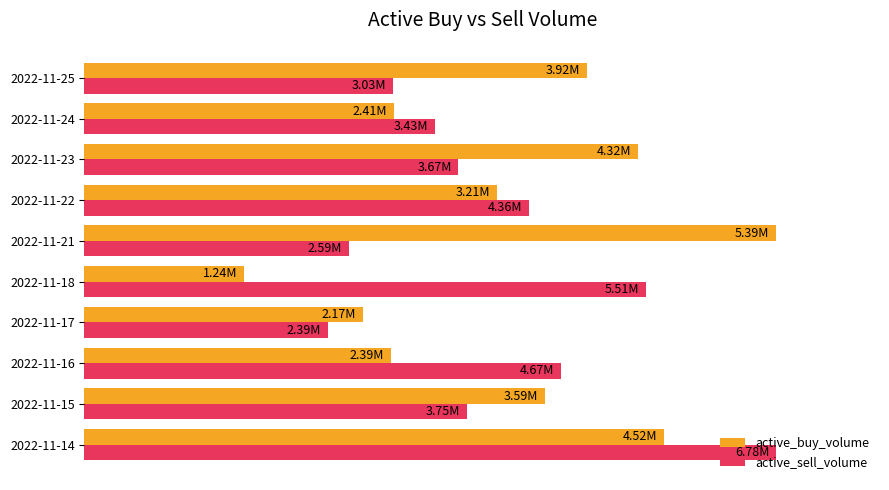

What are all the series names shown in the legend?

active_buy_volume, active_sell_volume